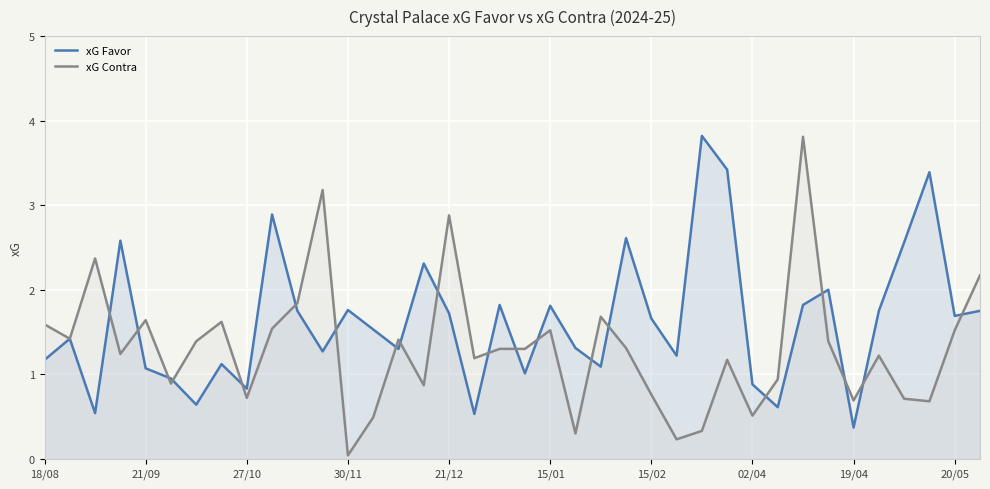

How many lines are shown in the chart?

2